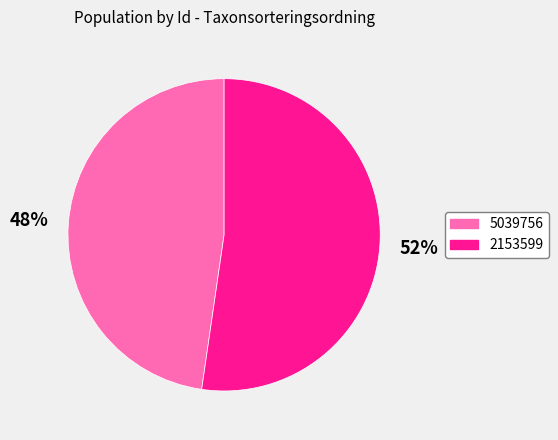

Approximately how many times larger is the value at 5039756 compared to 2153599?

0.9